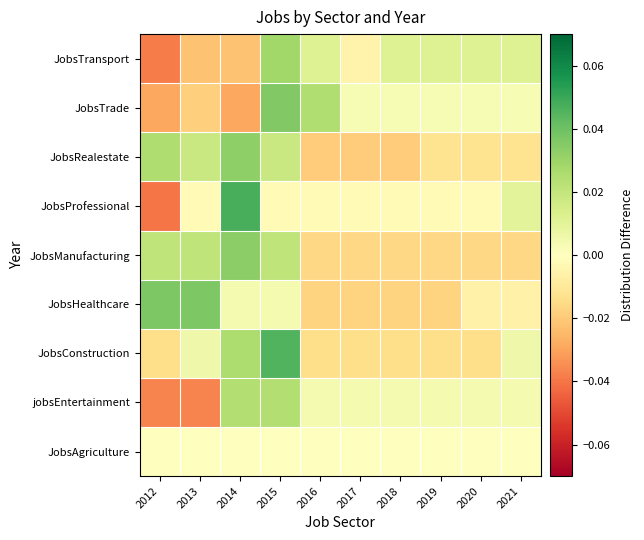

What is the total value across all series at 2017?

-0.1